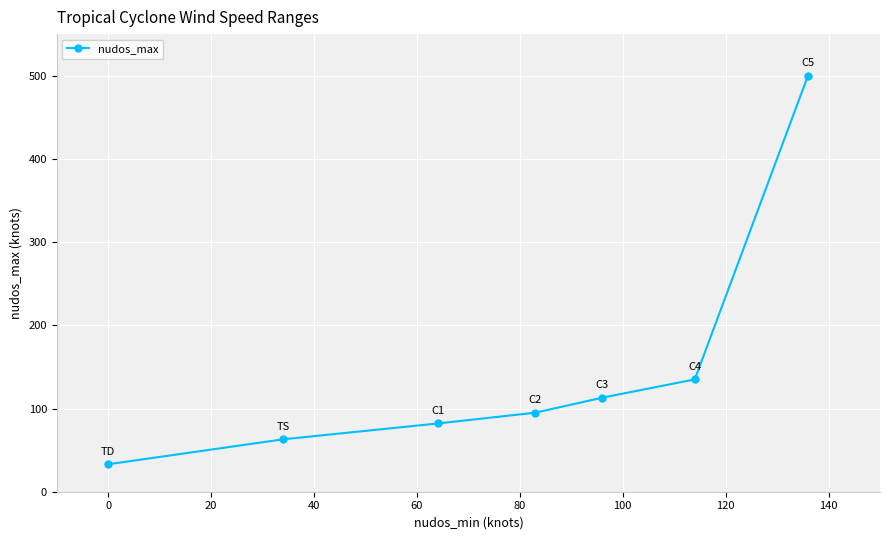

What is the sum of all values?

1021